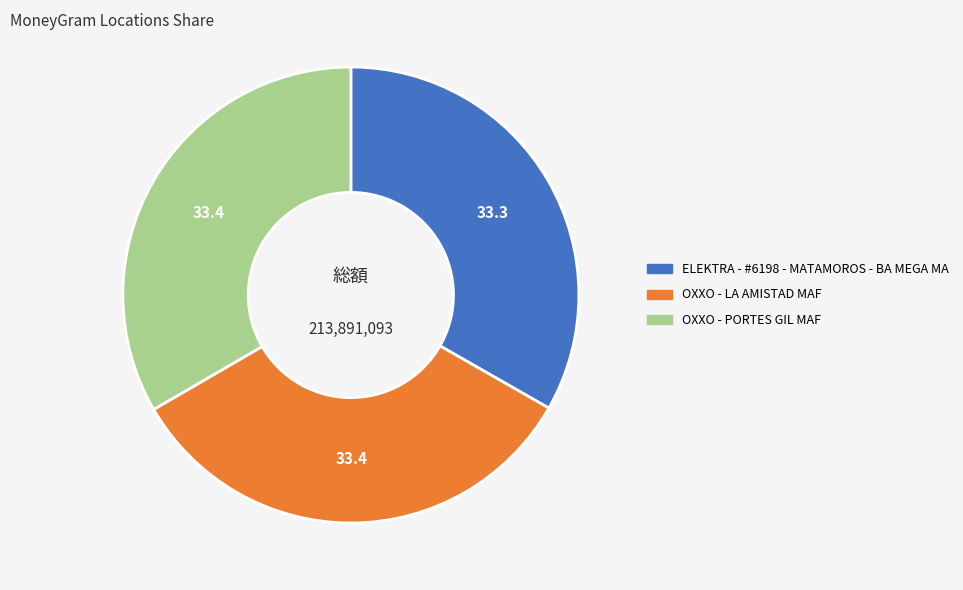

Is the sum of OXXO - PORTES GIL MAF and ELEKTRA - #6198 - MATAMOROS - BA MEGA MA greater than half?

Yes